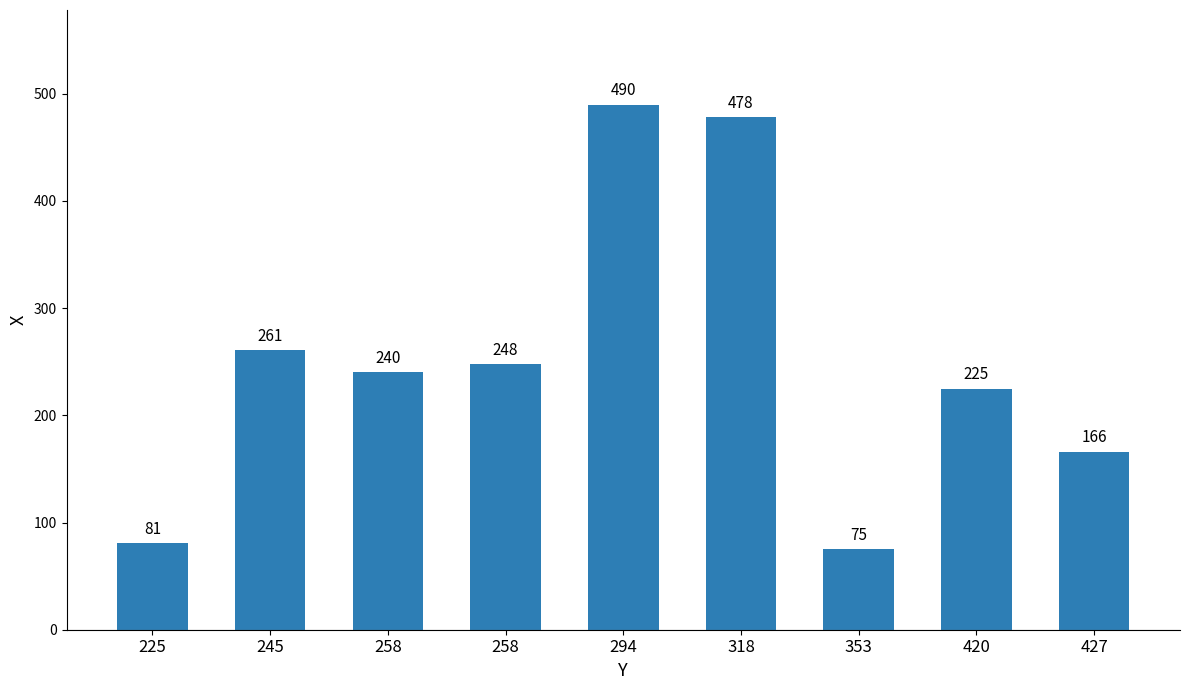

What is the sum of all values?

2264